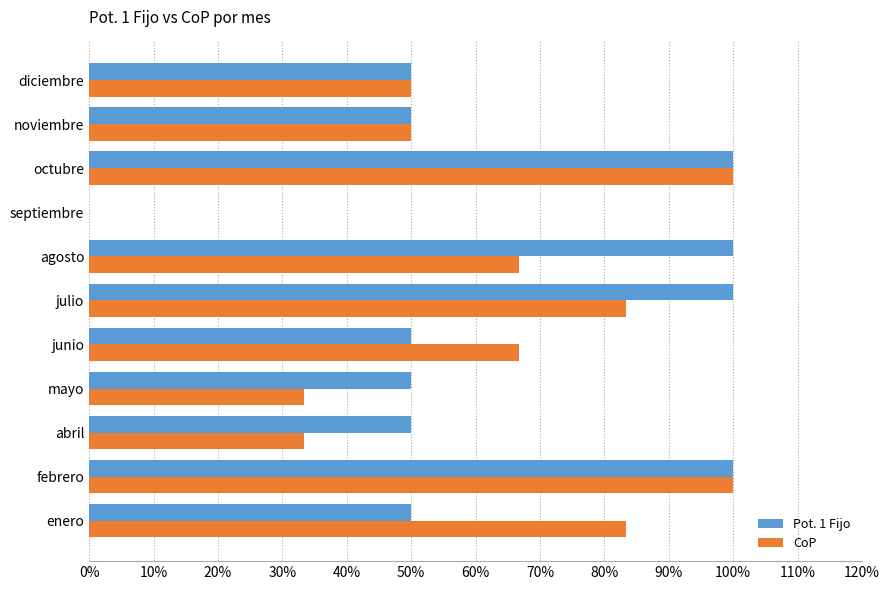

Which series changed the most between agosto and noviembre?

Pot. 1 Fijo